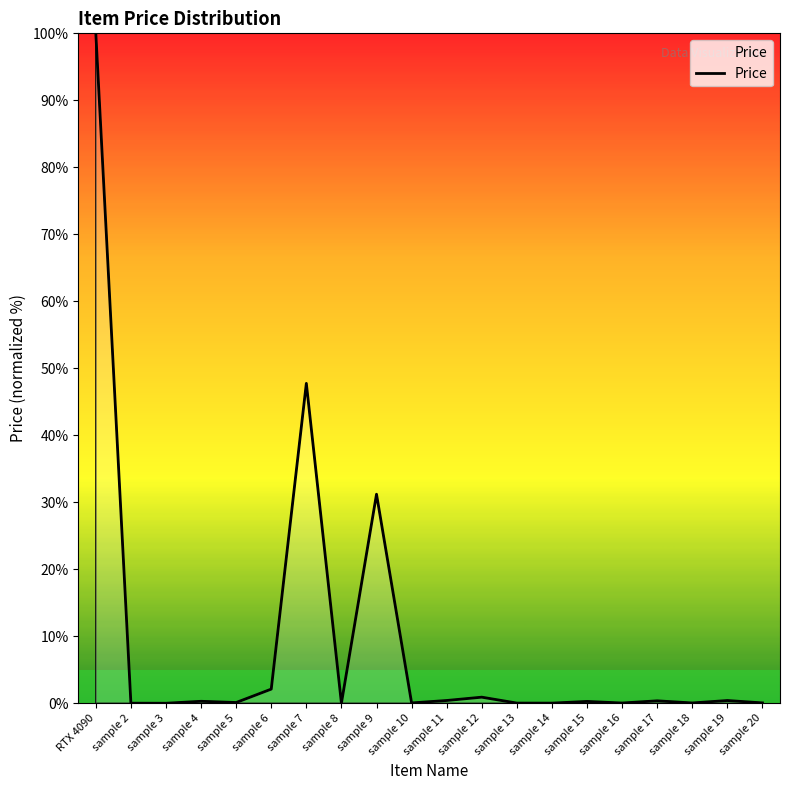

What is the change in value from sample 8 to sample 17?

+0.4